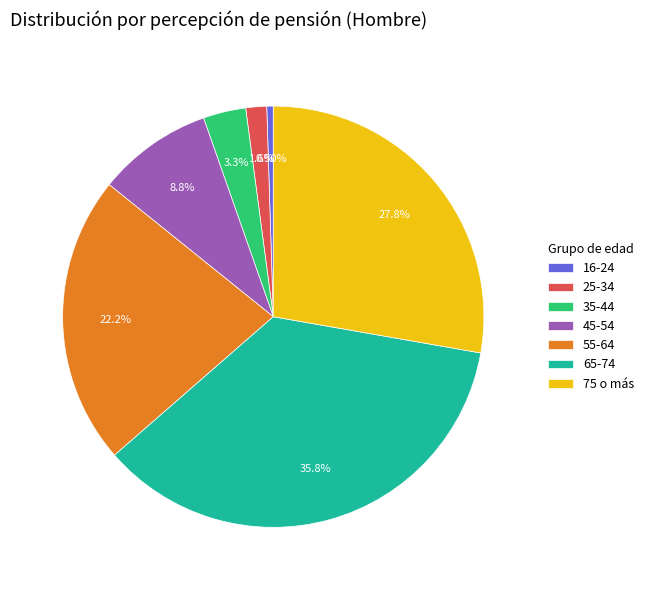

How many segments does this pie chart have?

7